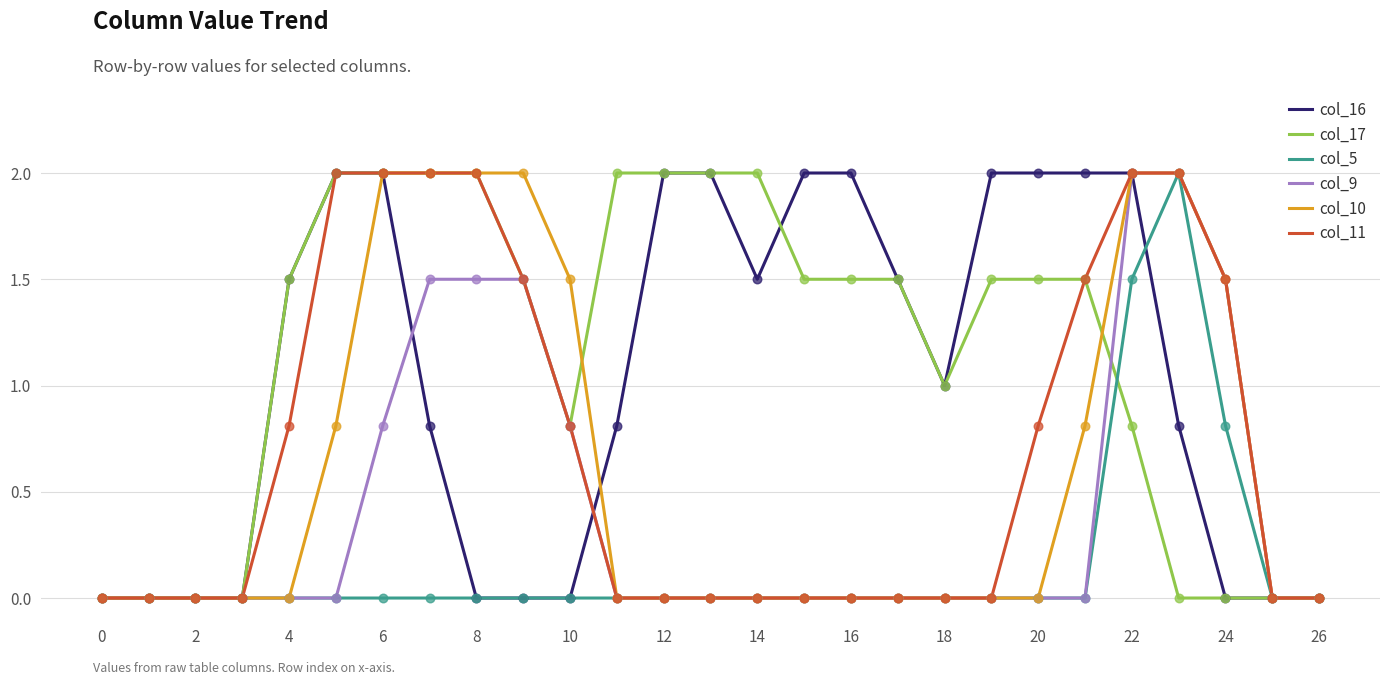

What is the highest value of the col_10 series?

2.0